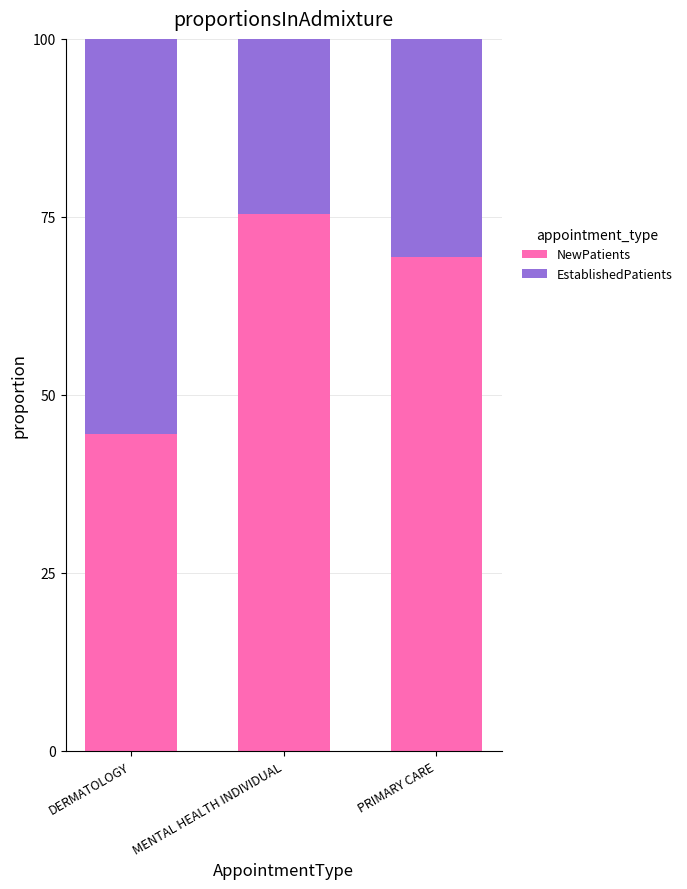

What is the total value across all series at MENTAL HEALTH INDIVIDUAL?

100.0